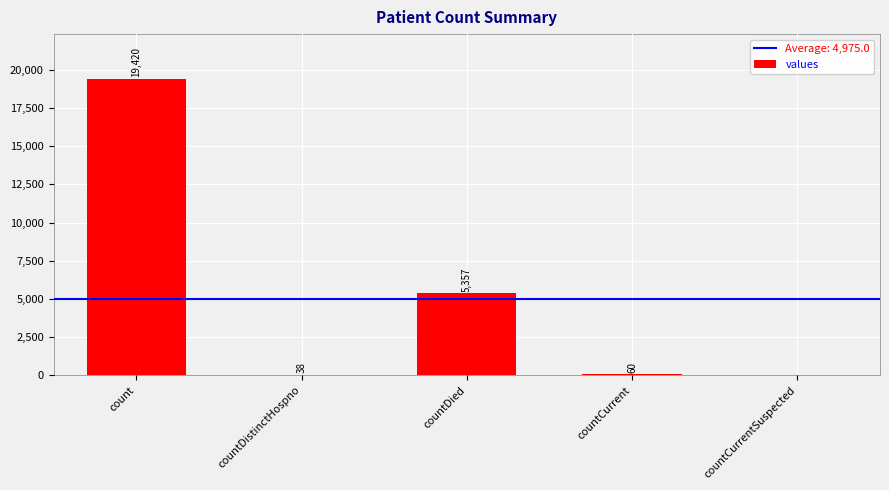

Where does the data first go above 60?

count